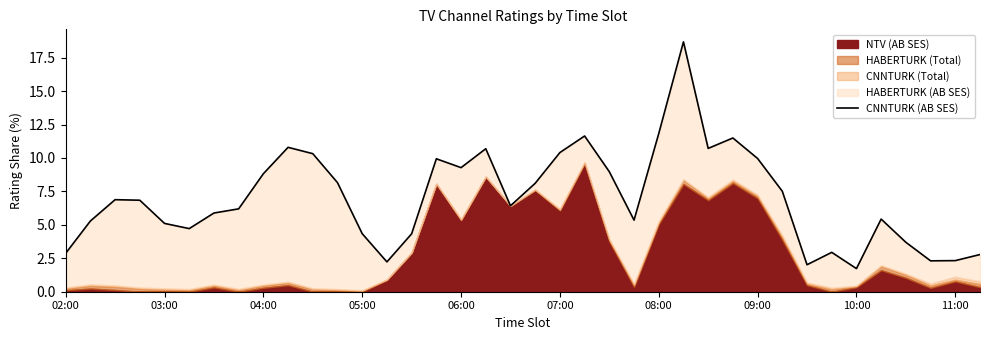

Is it true that the value at 02:00 is 0.7?

False